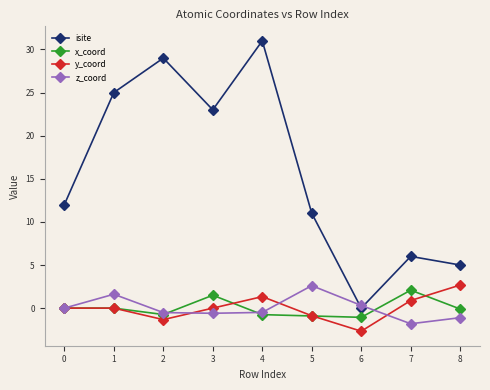

How many categories are shown in the chart?

9